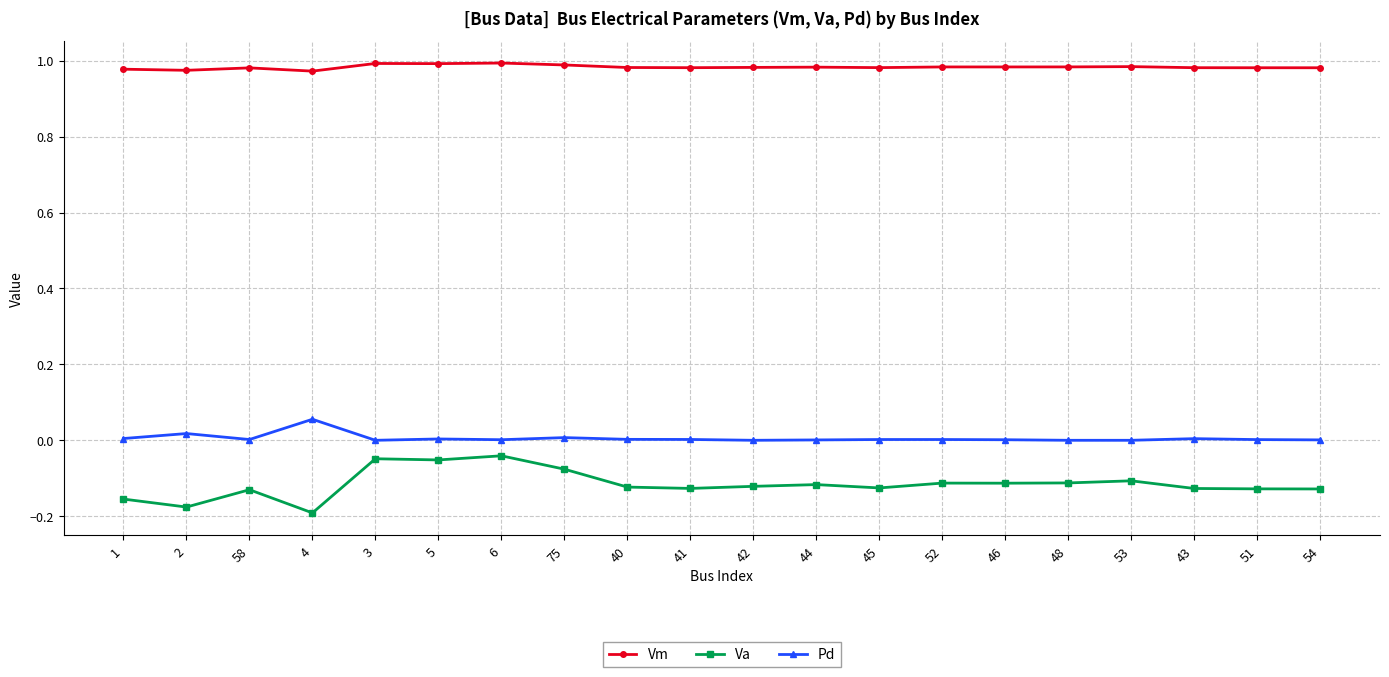

What is the sum of all Va values?

-2.3